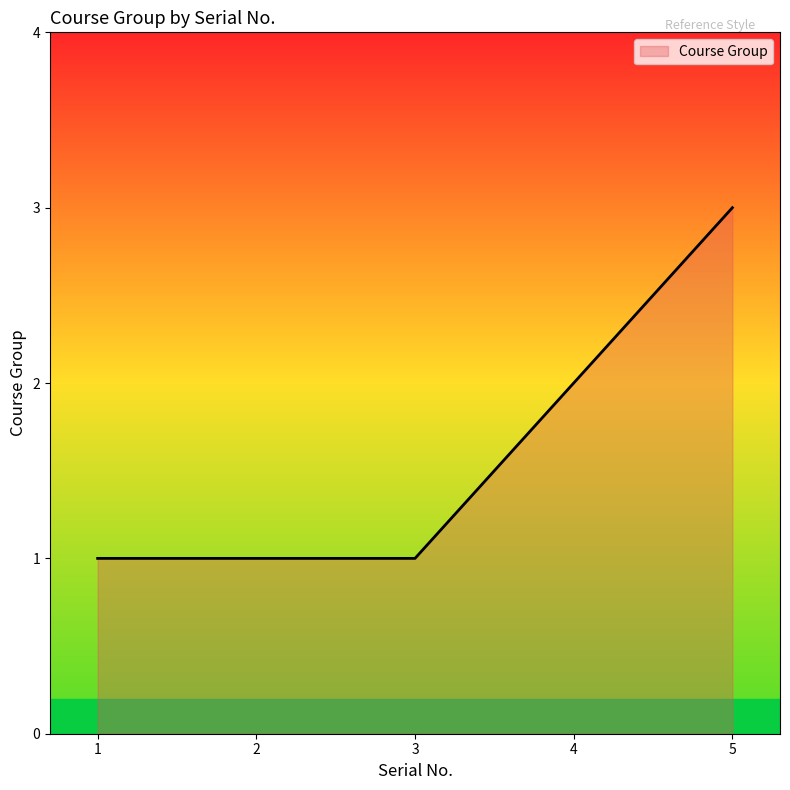

Approximately how many times larger is the value at 5 compared to 4?

1.5